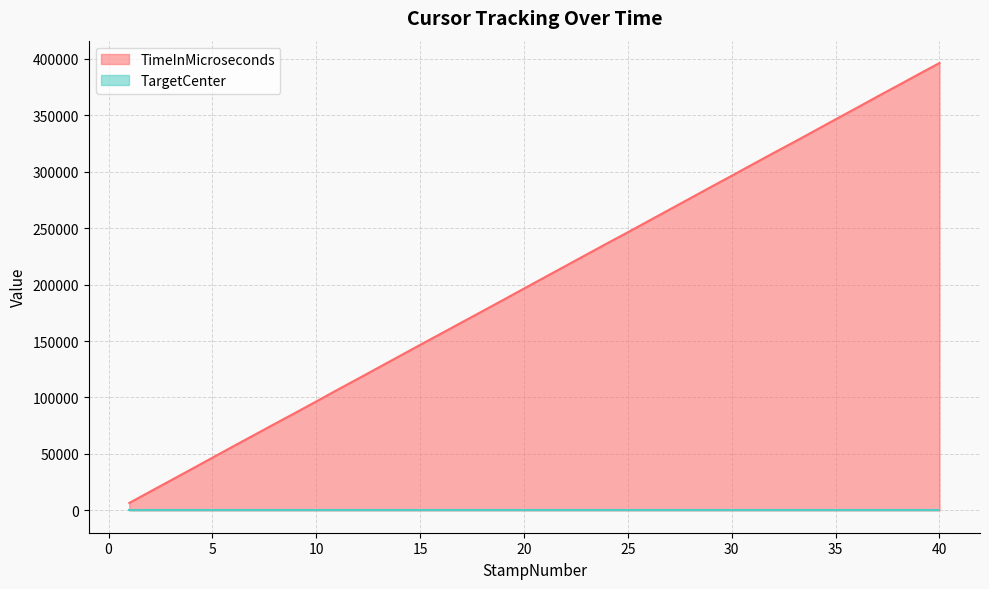

What is the difference between the values at 3 and 13?

99954